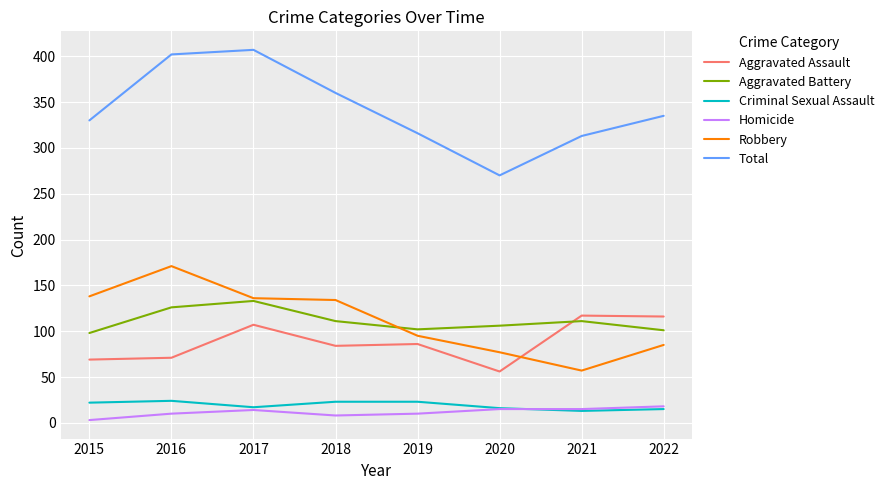

Does the chart have visible grid lines?

Yes